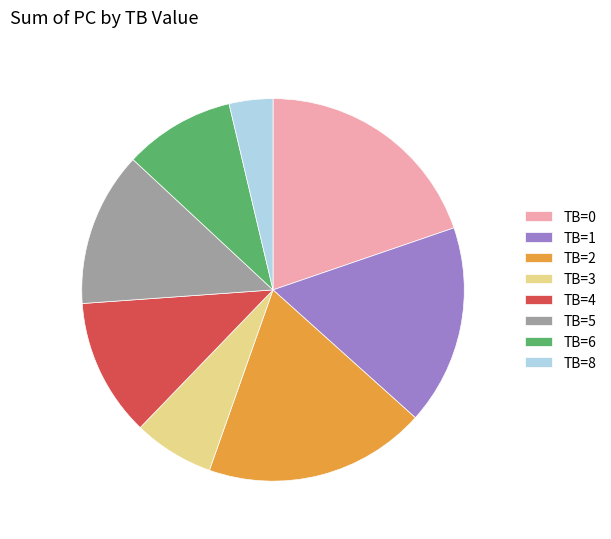

Rank the categories by value from highest to lowest.

TB=0, TB=2, TB=1, TB=5, TB=4, TB=6, TB=3, TB=8